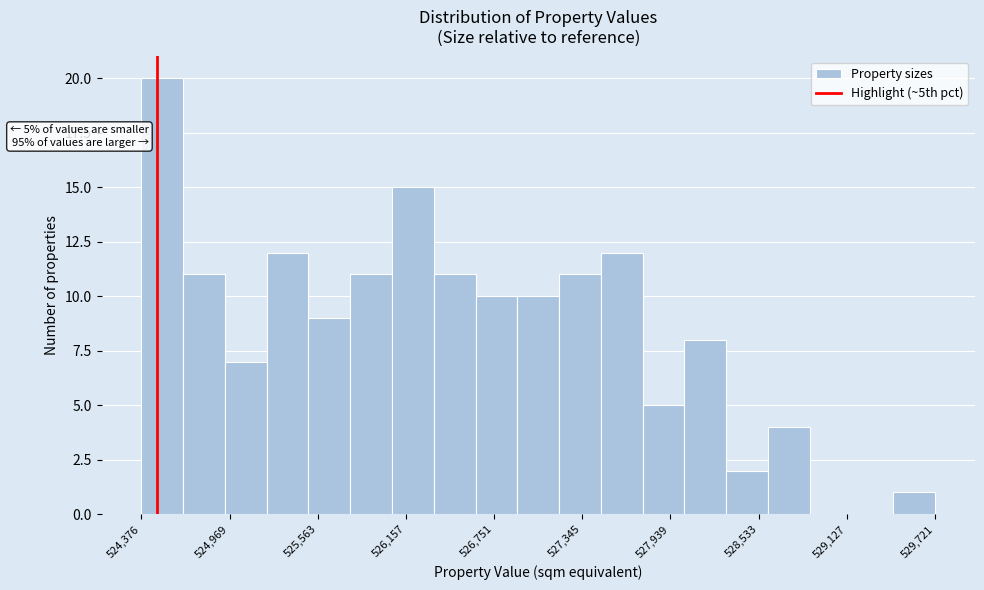

Read against the x-axis, roughly where is the centre of the tallest bar?

524500